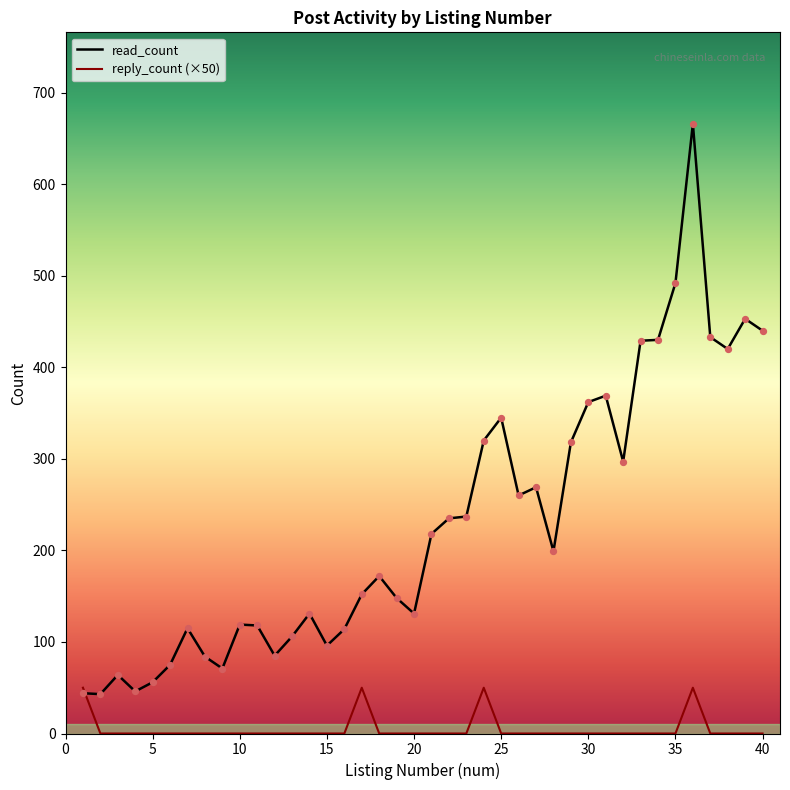

At how many categories does at least one series exceed 115?

27